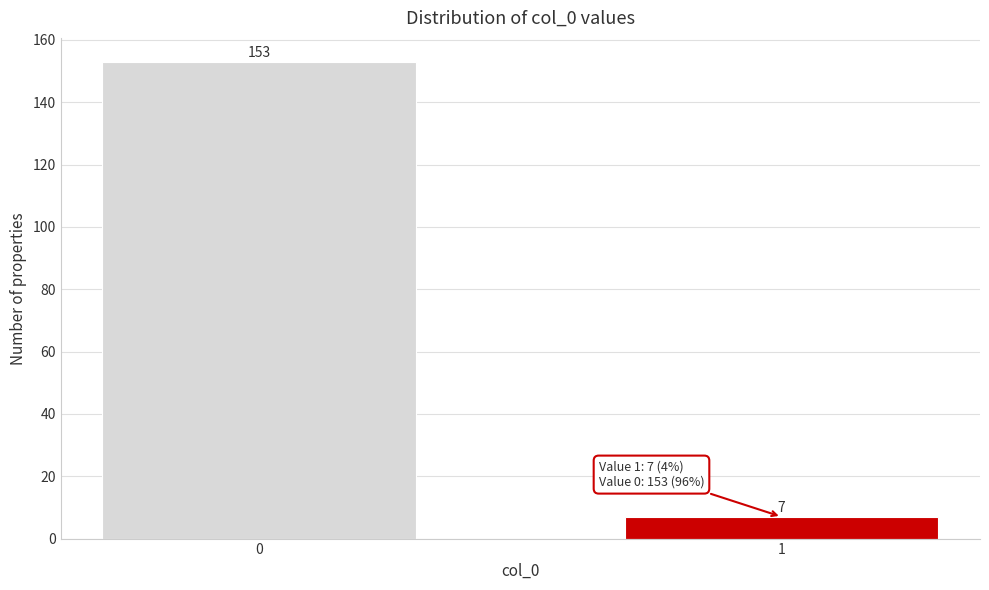

Reading left to right, transcribe all the data shown in this chart.

0=153	1=7